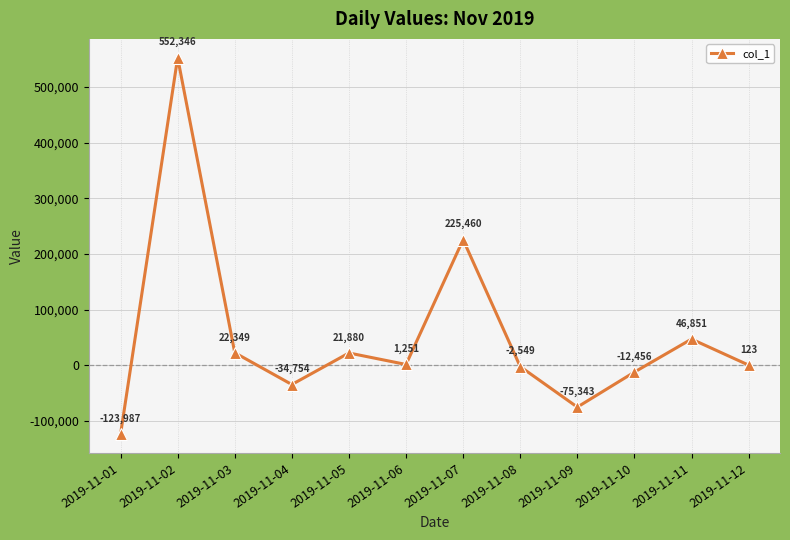

Approximately how many times larger is the value at 2019-11-05 compared to 2019-11-06?

17.5